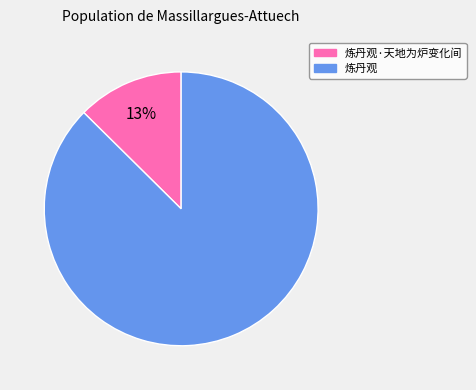

Is there any slice that represents more than half of the pie?

Yes